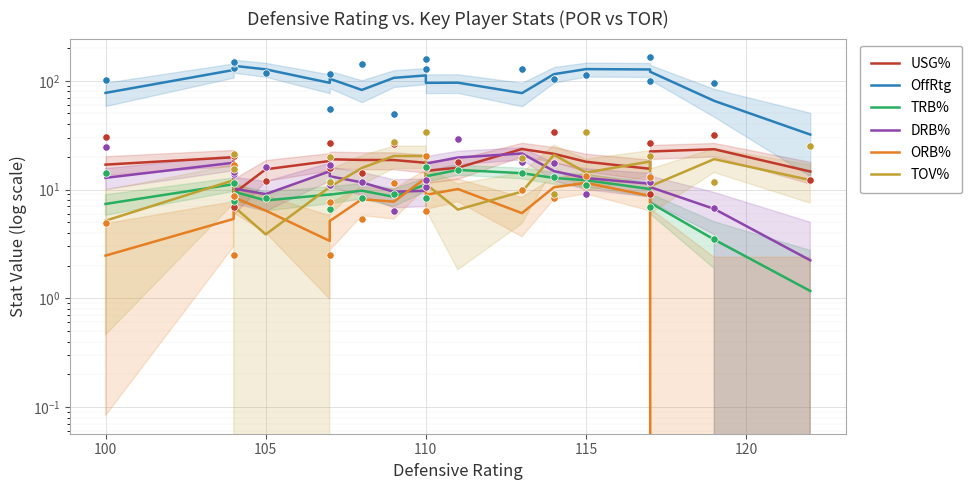

Which series reaches the minimum Y coordinate?

ORB%